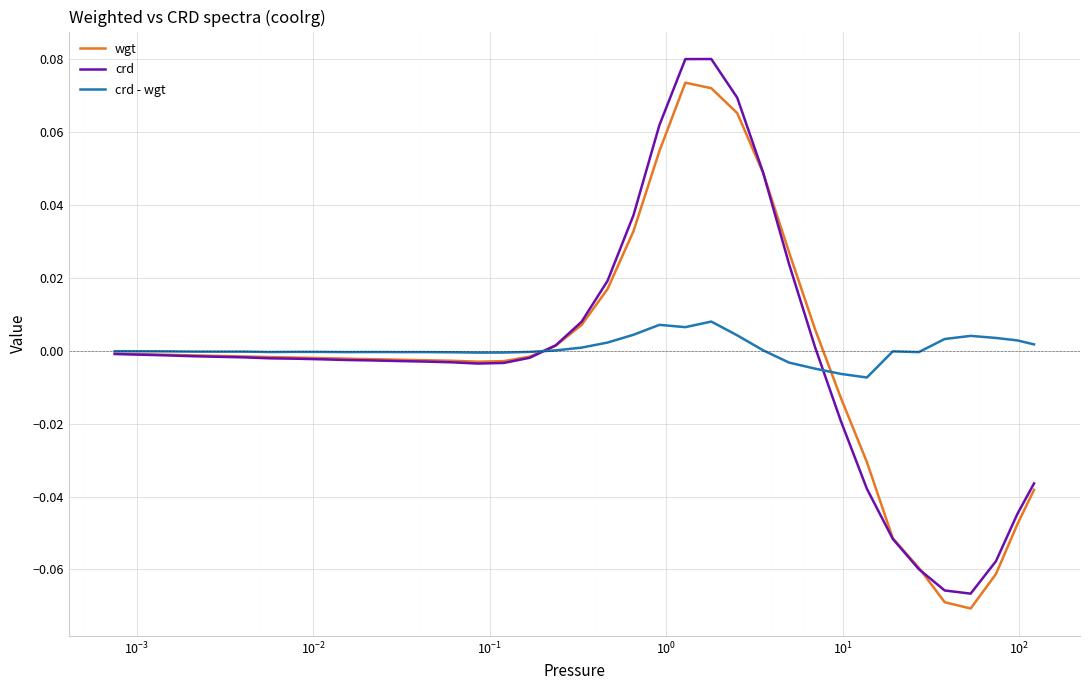

Which series has the widest spread of values?

crd